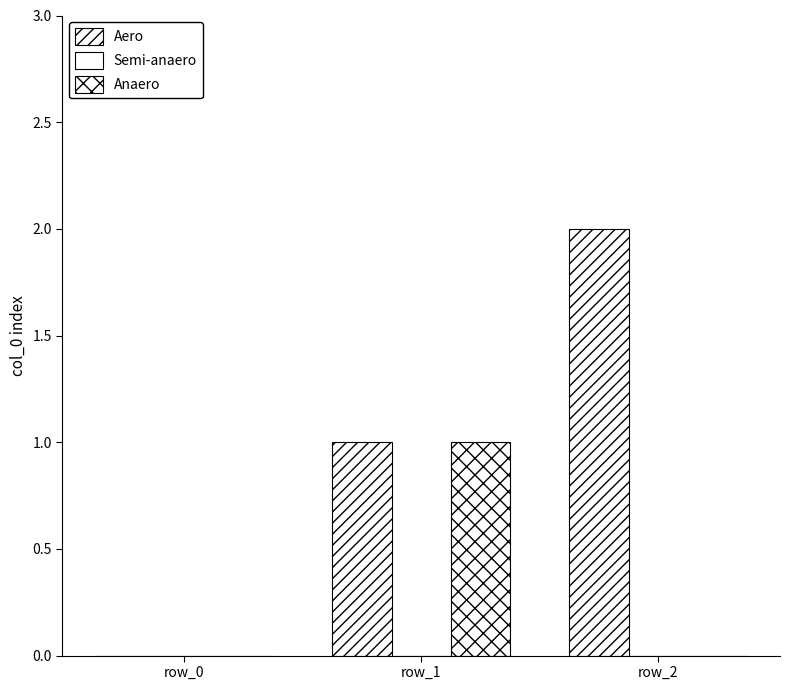

Rank the series by their maximum value, from highest to lowest.

Aero, Anaero, Semi-anaero